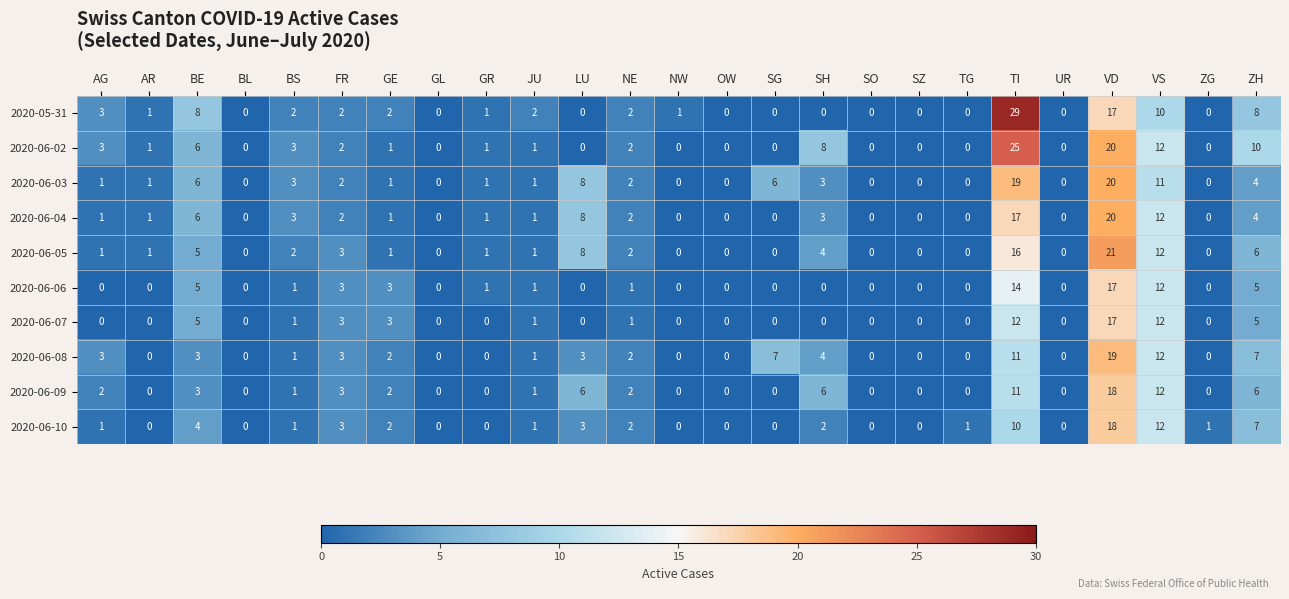

What is the approximate value of 2020-06-04 at TI, to the nearest 5?

15